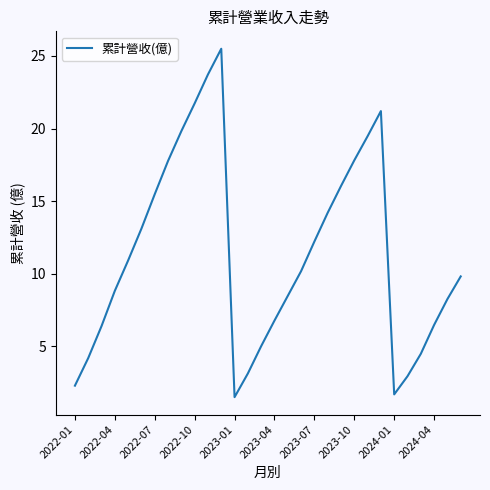

What is the difference between the maximum and second lowest values?

23.8